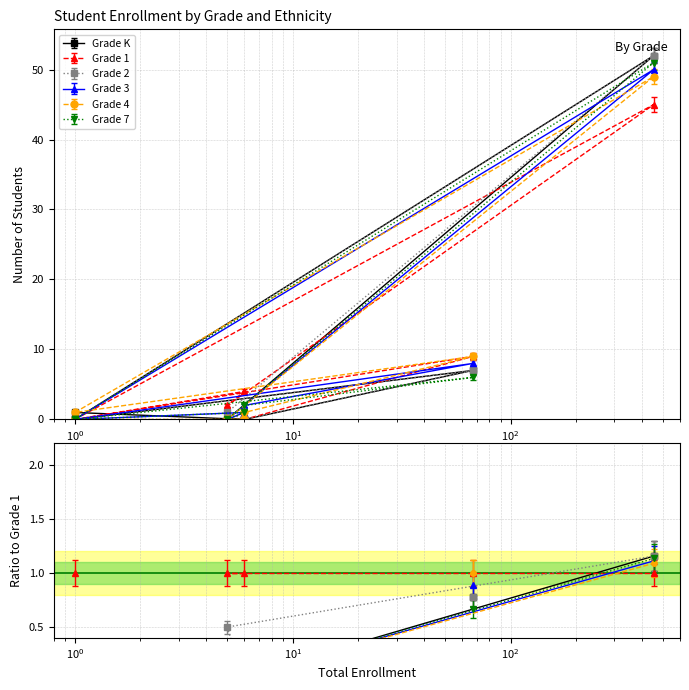

What are all the series names shown in the legend?

Grade K, Grade 1, Grade 2, Grade 3, Grade 4, Grade 7